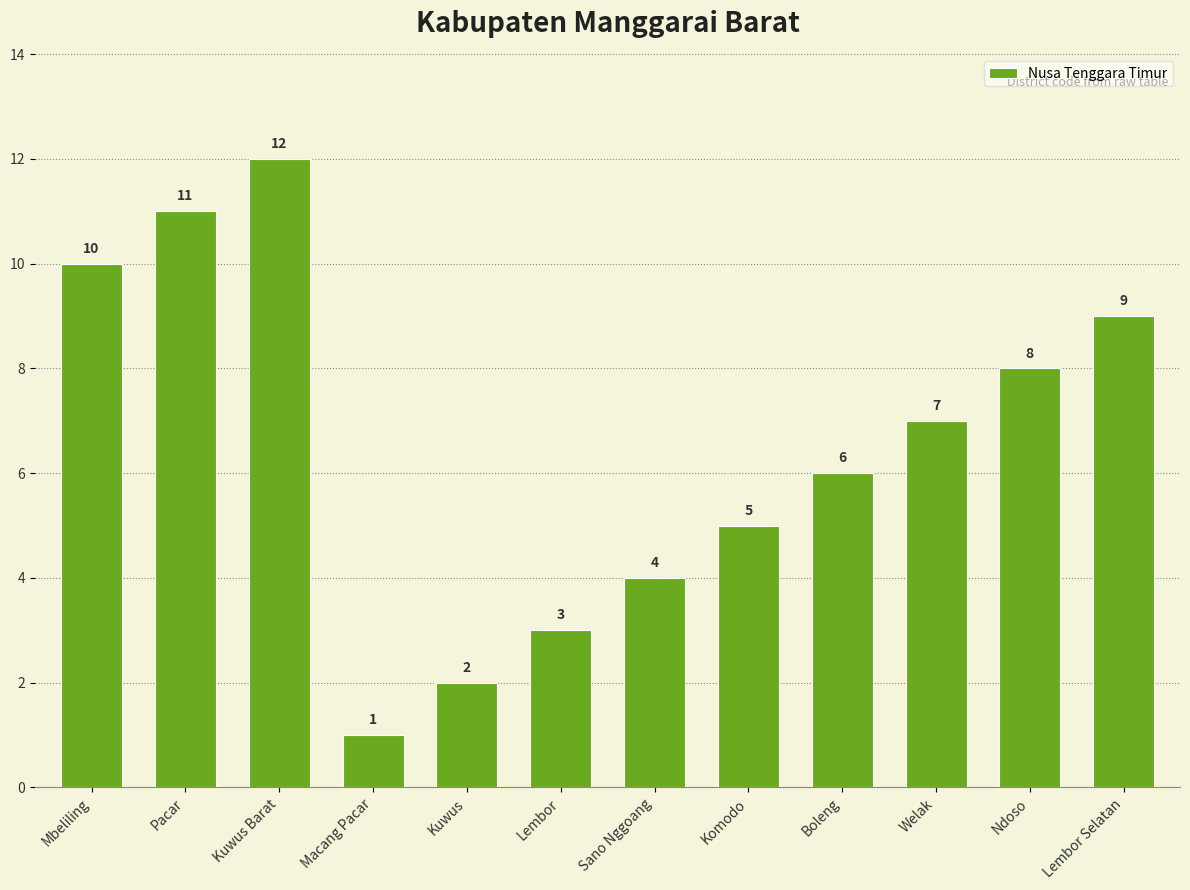

What is the value of the 7th bar from the left?

4